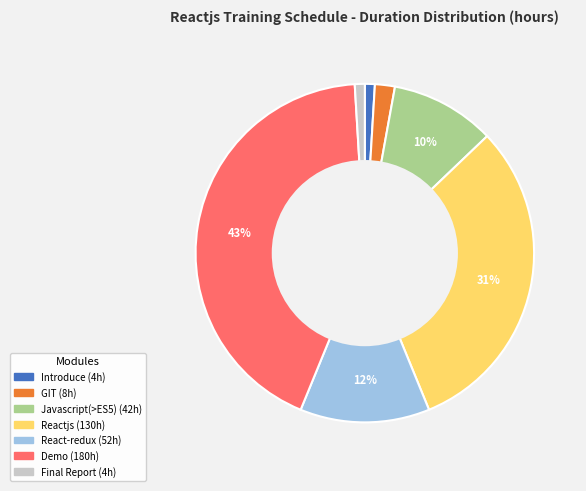

The Reactjs slice represents 31% of the pie. True or false?

True